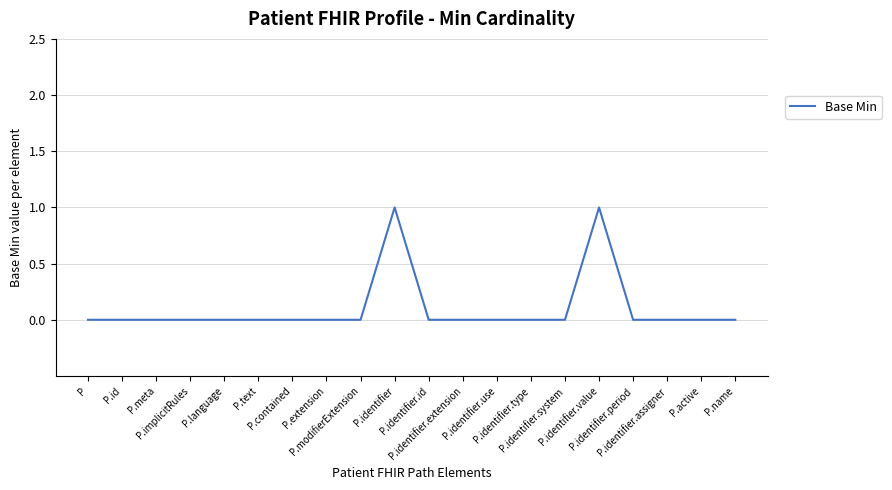

The chart shows a value of 0 at P.identifier.extension. True or false?

True